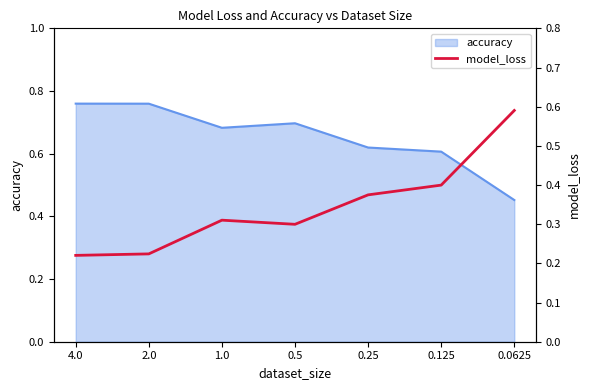

Is it true that accuracy equals 0.6 at 0.125?

True